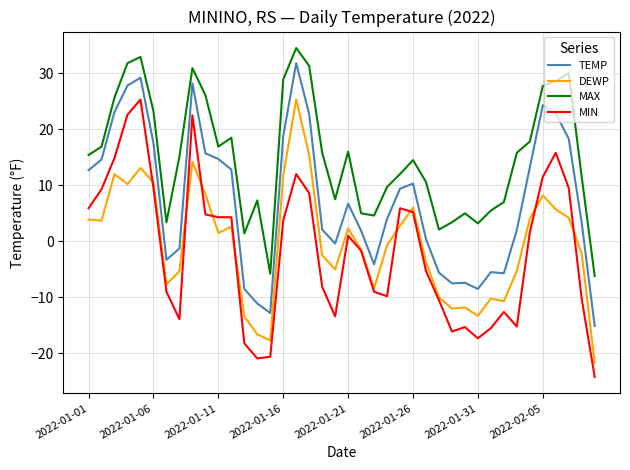

Which series has the largest total across all categories?

MAX